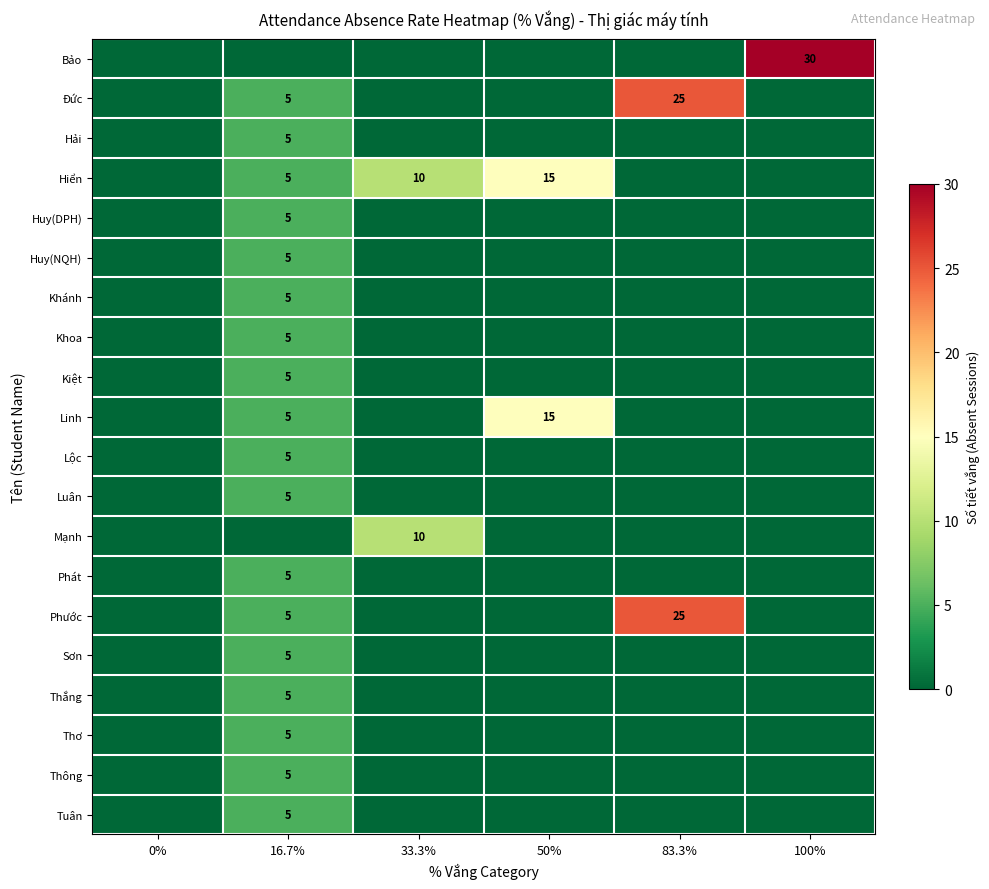

Which series has the largest total across all categories?

Bảo